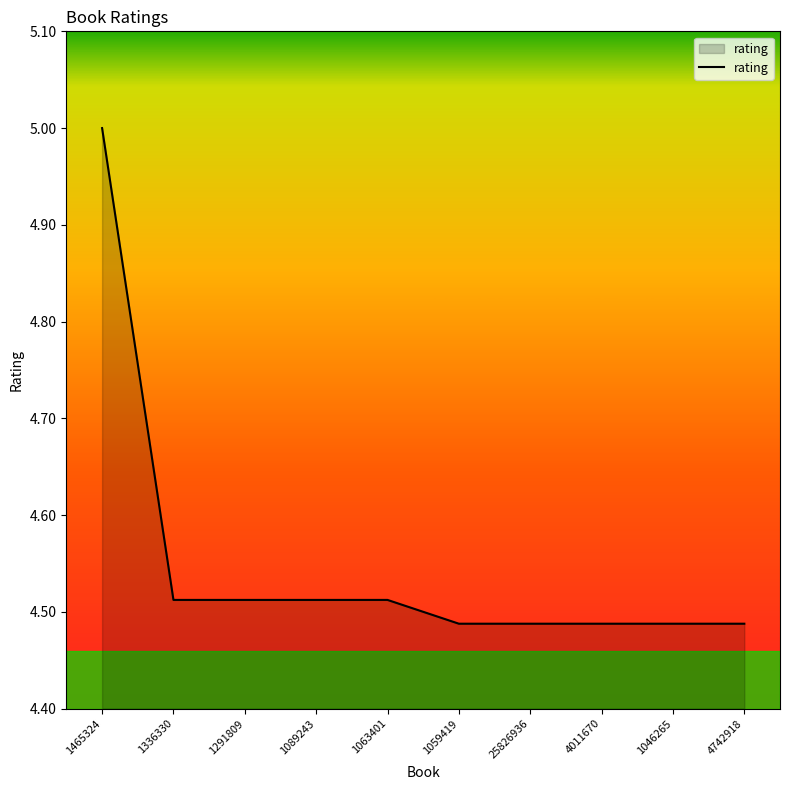

Which label corresponds to the largest value in the chart?

1465324